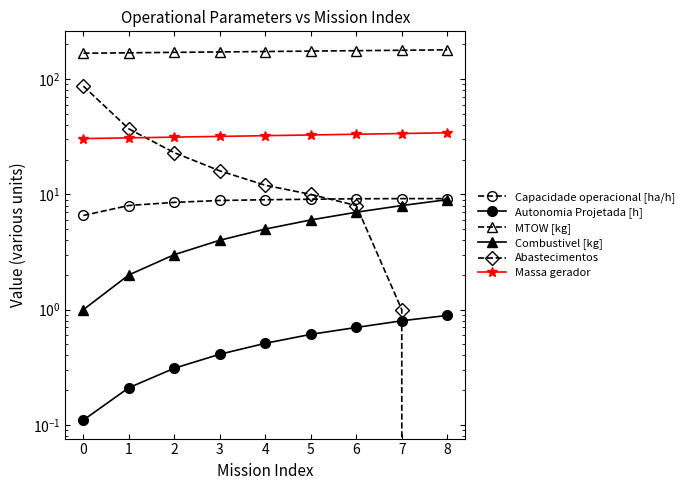

What is the sum of all Massa gerador values?

291.1